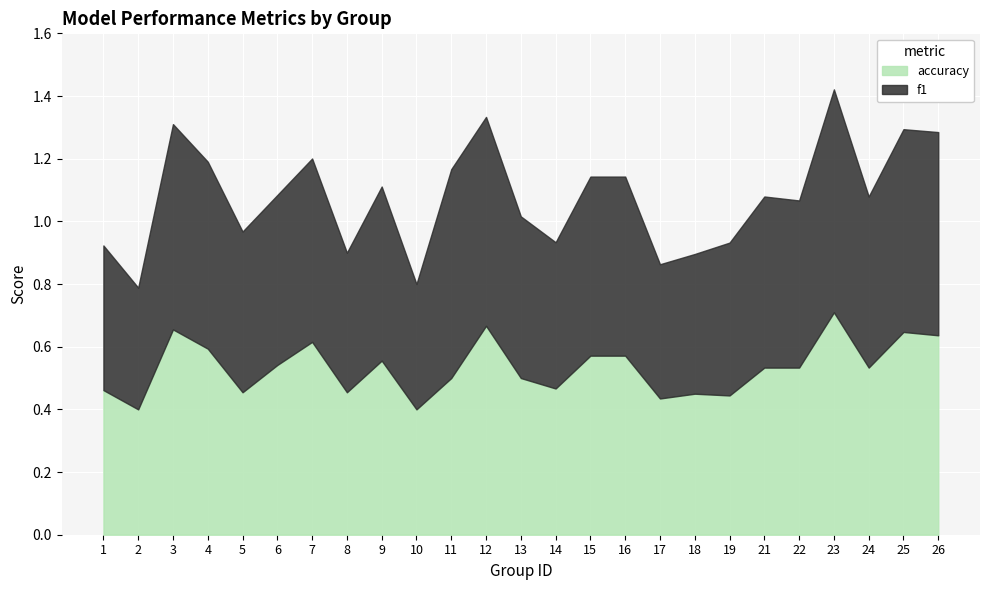

Is it true that accuracy equals 0.7 at 24?

False